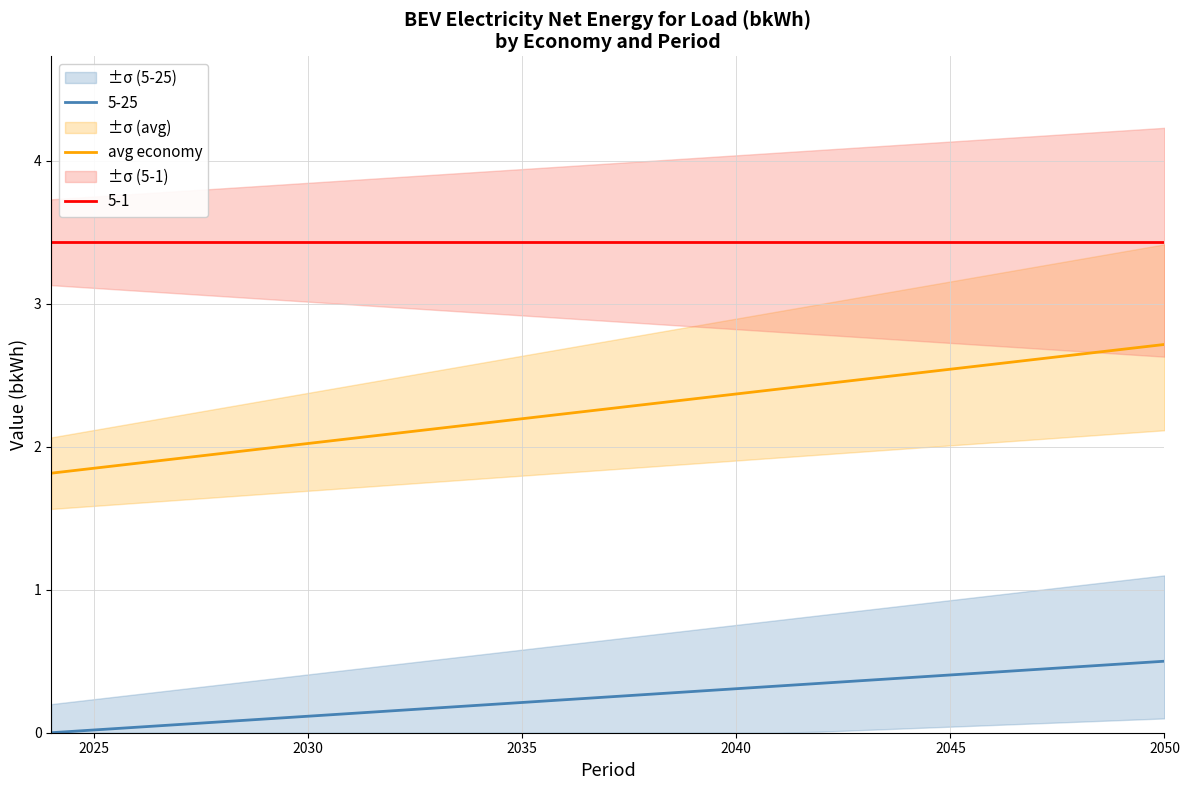

True or false: 5-1 and avg economy cross at least once.

False